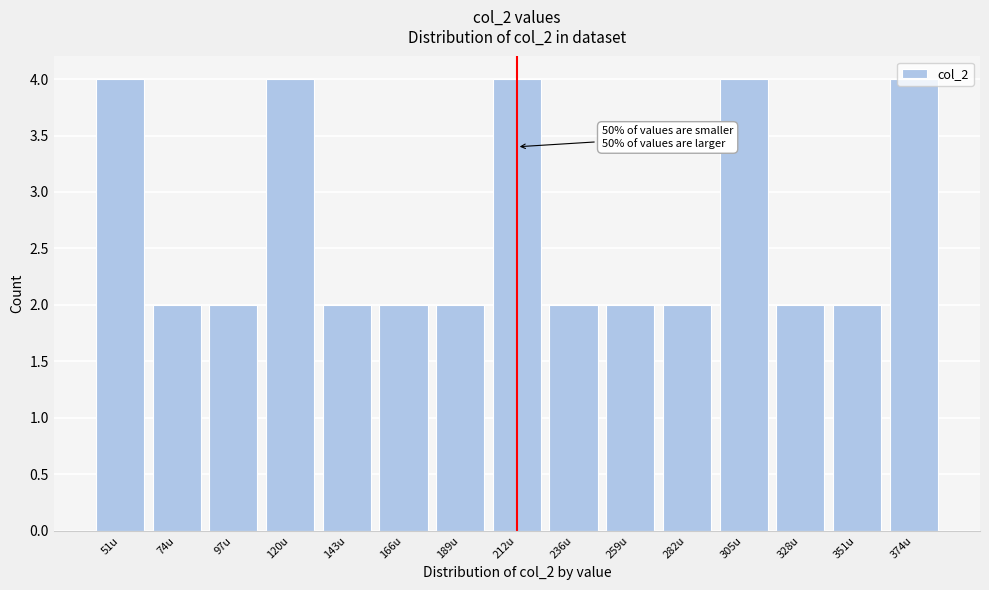

True or false: the data shows 2 at 259u.

True